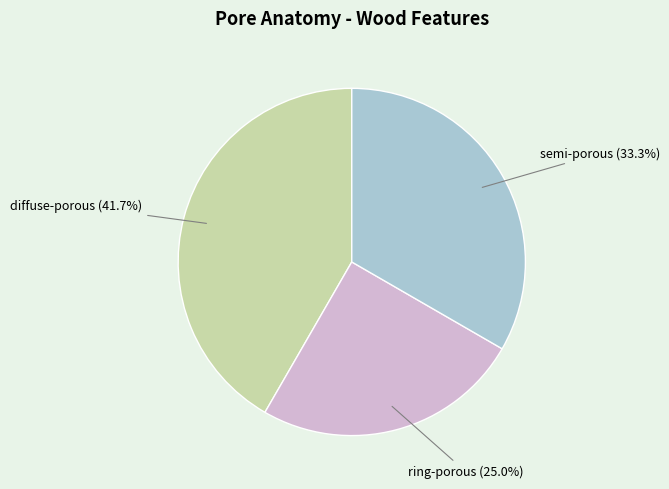

What is the total percentage of diffuse-porous and semi-porous?

75.0%